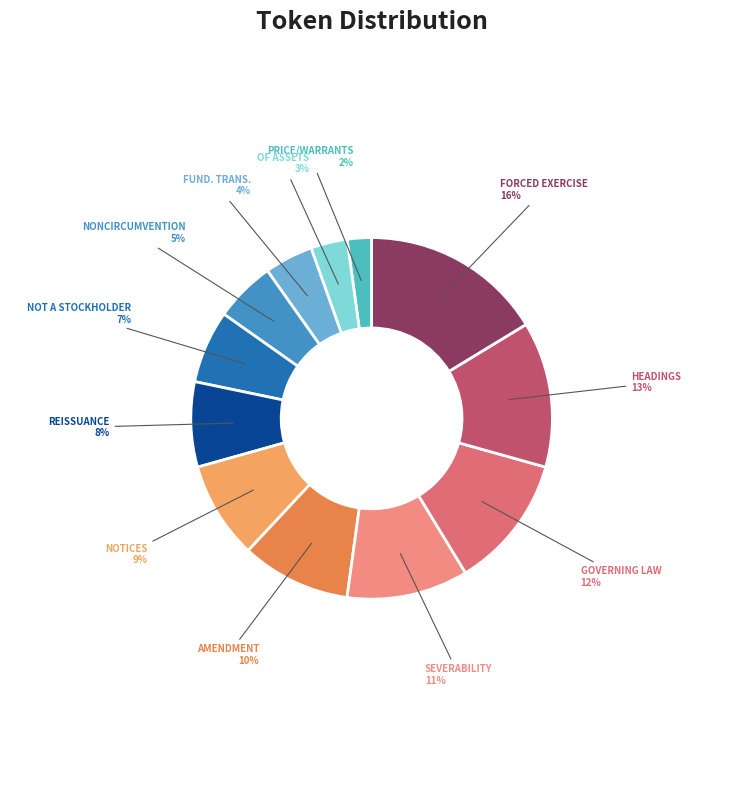

To the nearest percent, what is the average slice percentage?

8%